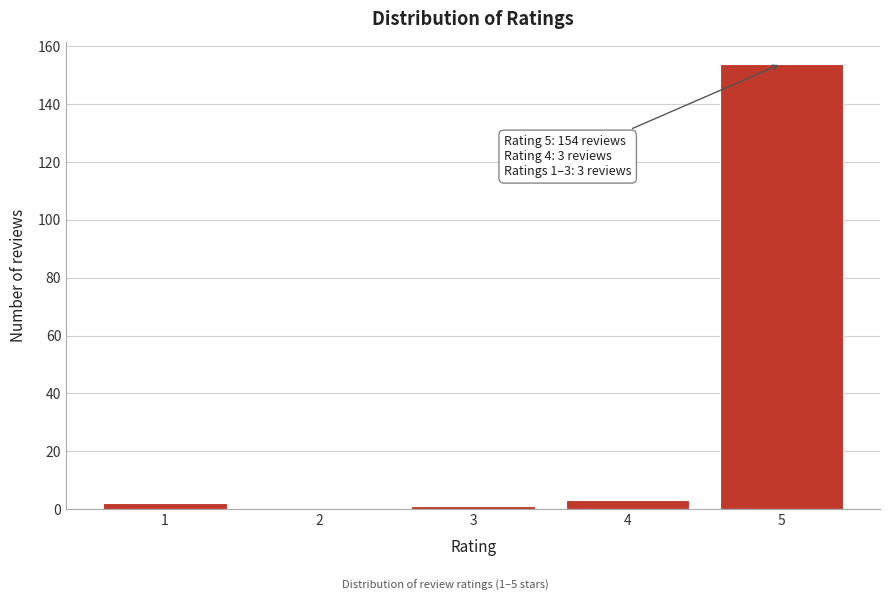

Reading left to right, list all the values displayed in this chart.

1=2	2=0	3=1	4=3	5=154